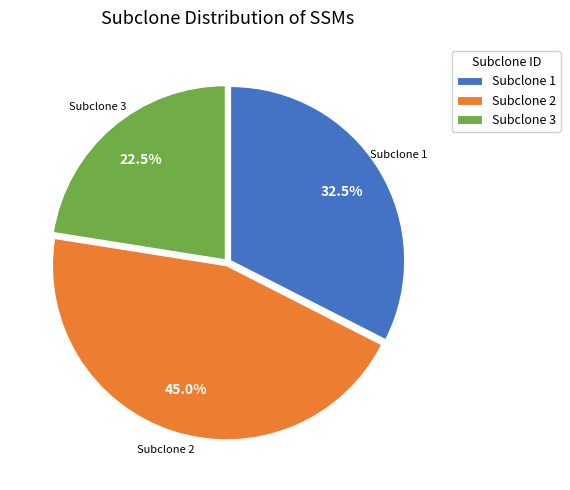

How many segments does this pie chart have?

3